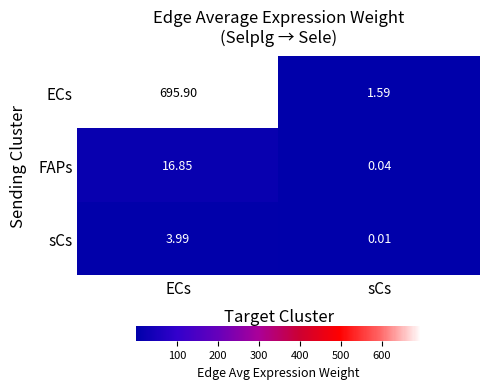

Which series has the largest total across all categories?

ECs